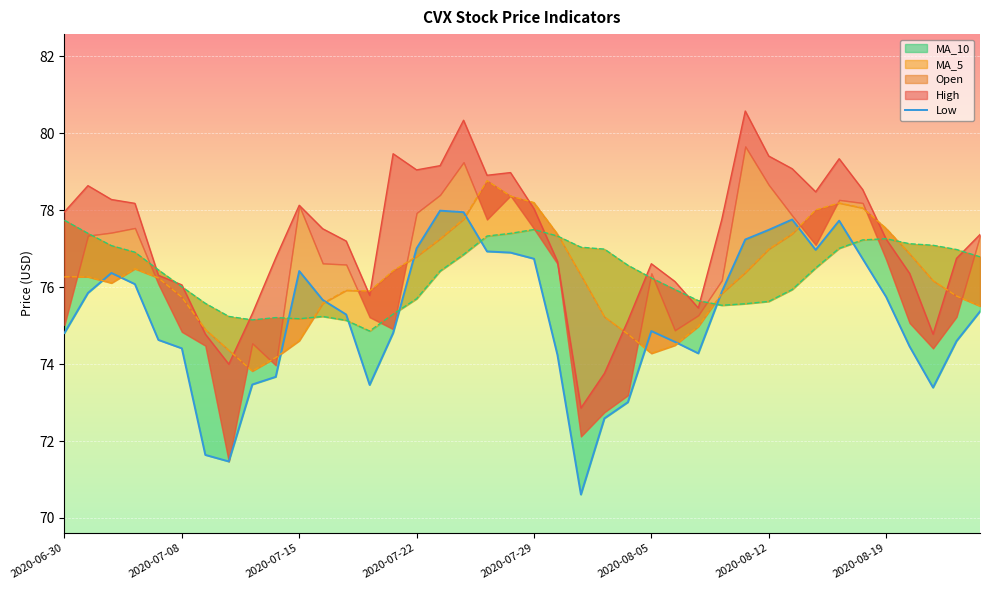

How many points are lower than both their immediate neighbors (excluding endpoints)?

6